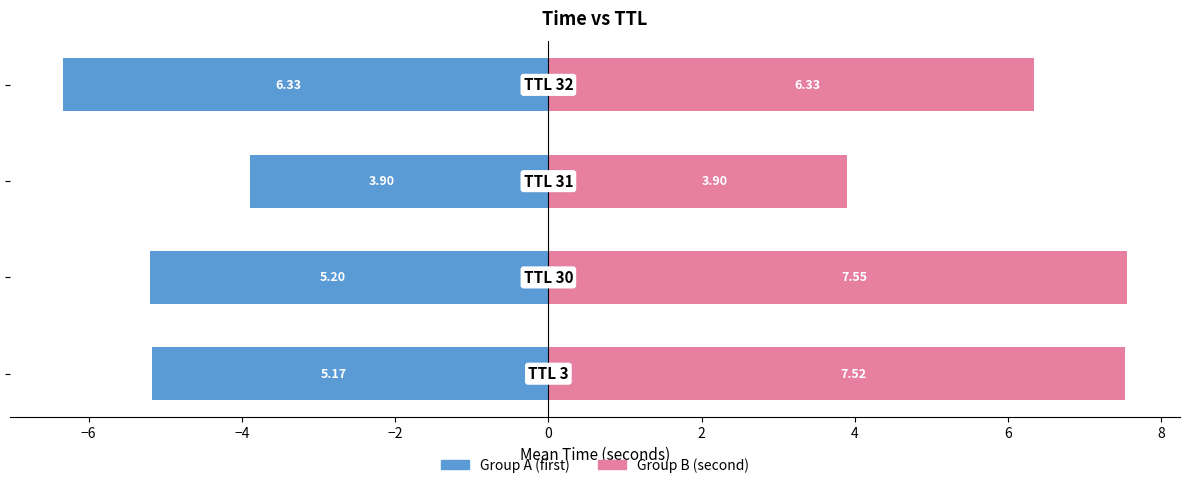

Reading left to right, list all the values displayed in this chart.

Group A: -5.2	-5.2	-3.9	-6.3
Group B: 7.5	7.5	3.9	6.3